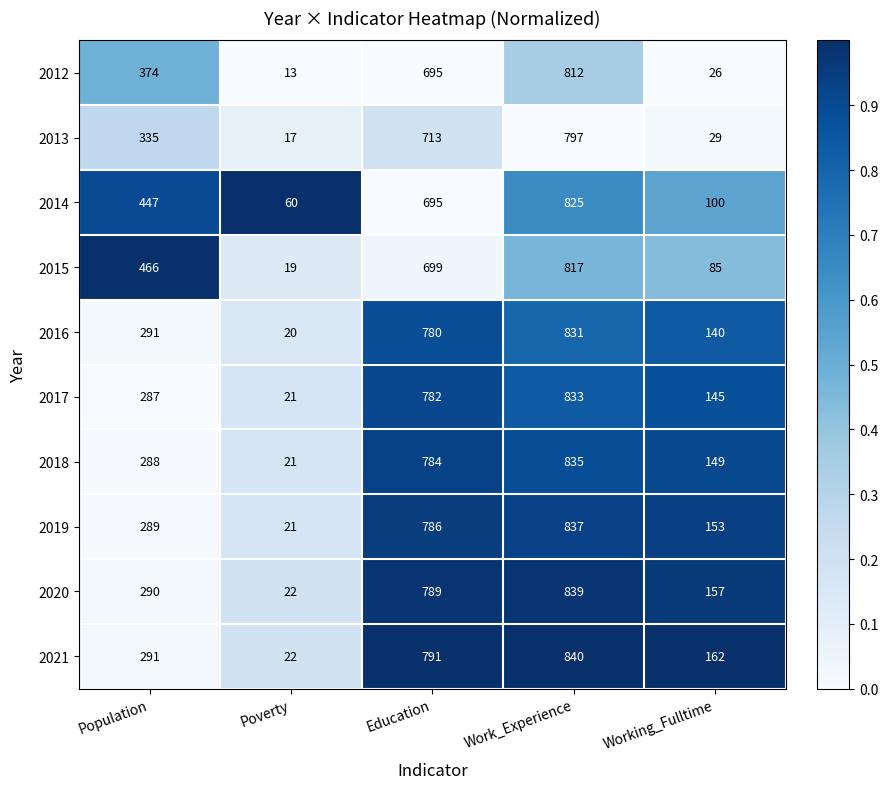

Which series changed the most between Poverty and Work_Experience?

2021